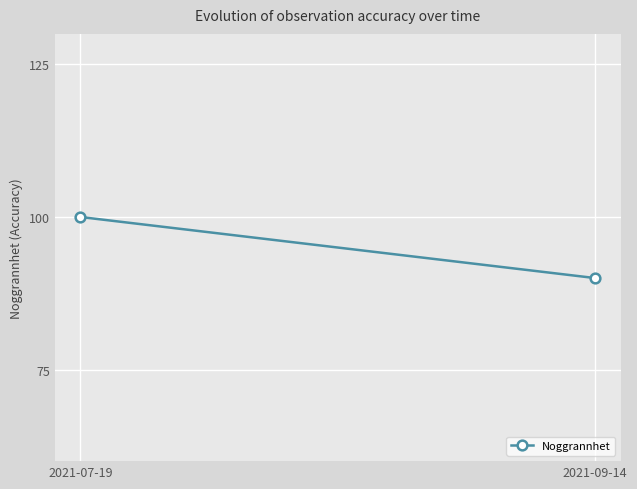

The chart shows a value of 90 at 2021-09-14. True or false?

True